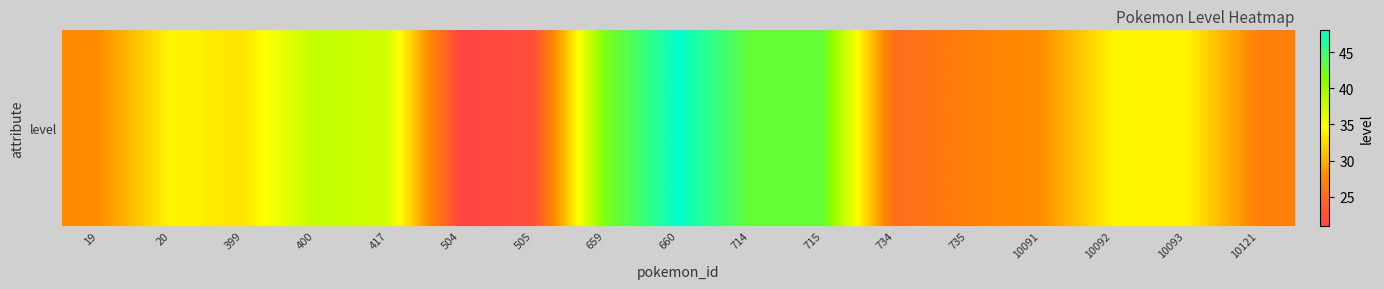

Reading left to right, what are all the values shown in this chart?

28	34	33	38	37	21	22	42	48	43	43	25	27	28	34	34	27